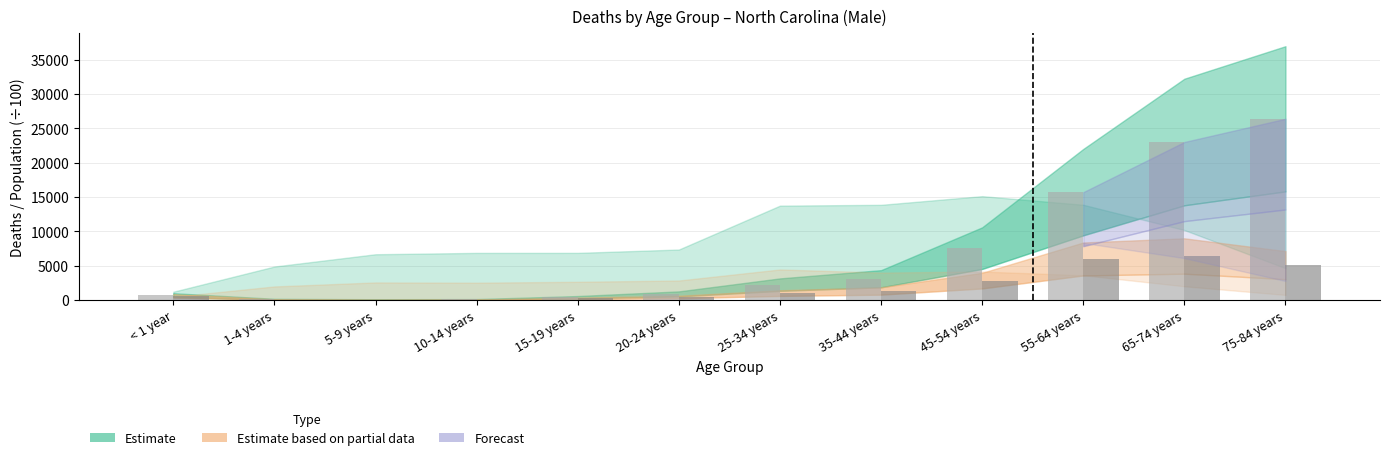

Which label corresponds to the largest value in the chart?

75-84 years